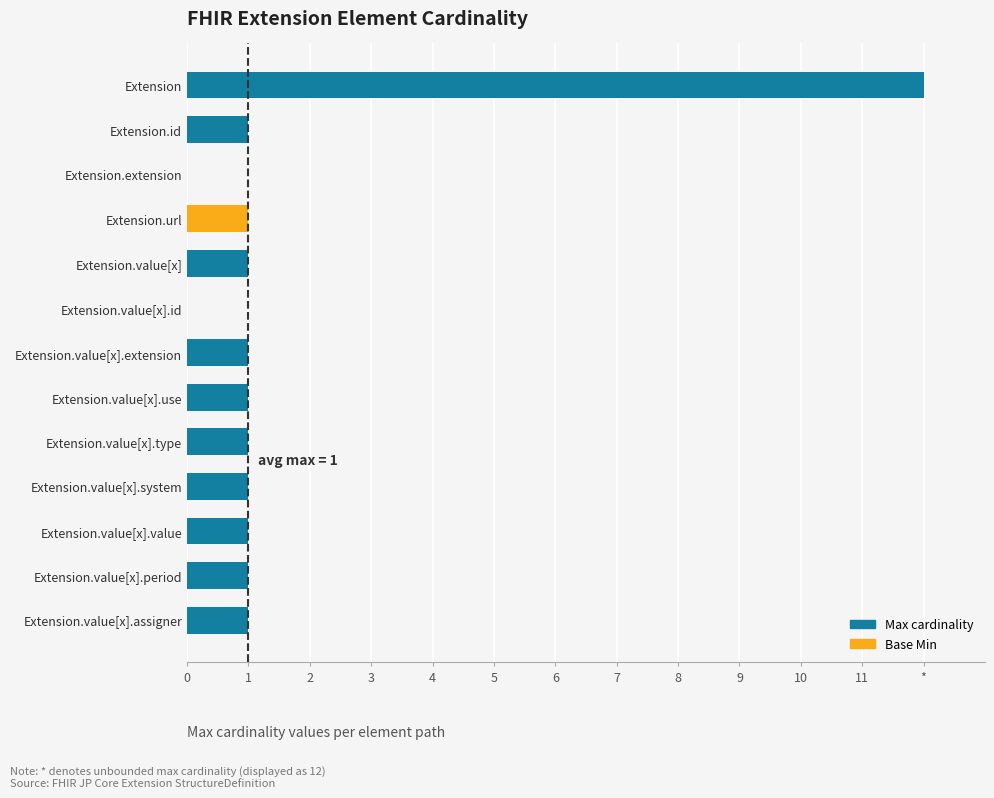

Is it true that Max cardinality equals 0 at Extension.value[x]?

False